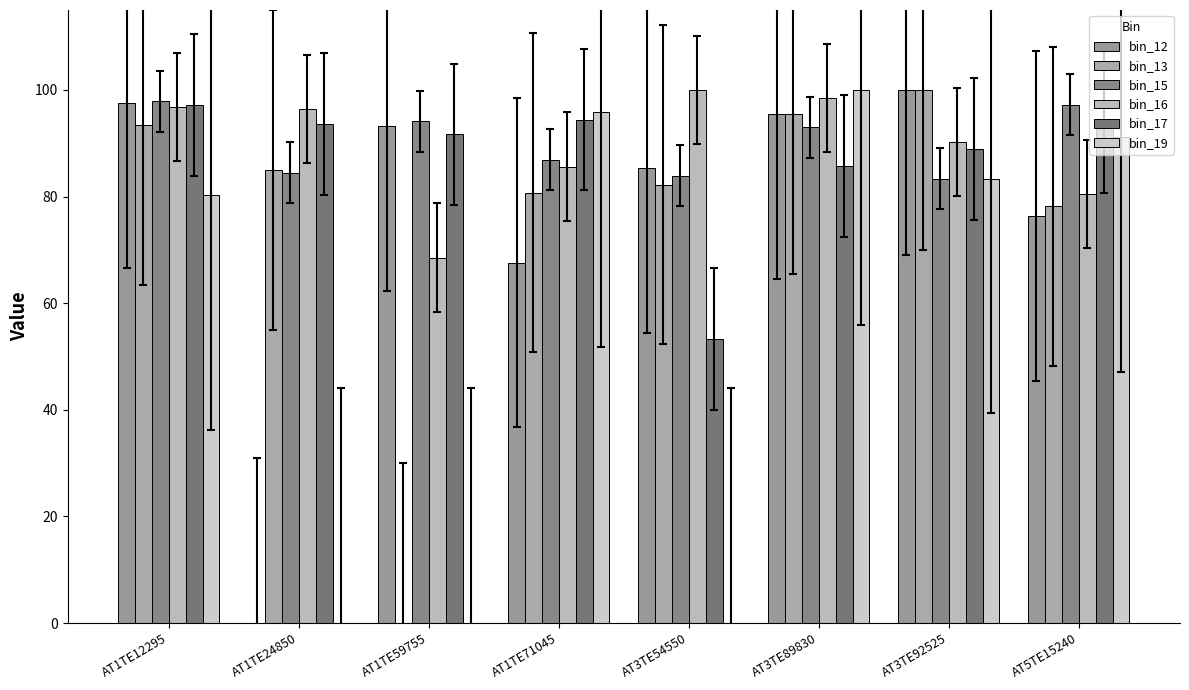

Which series changed the most between AT1TE24850 and AT1TE59755?

bin_12